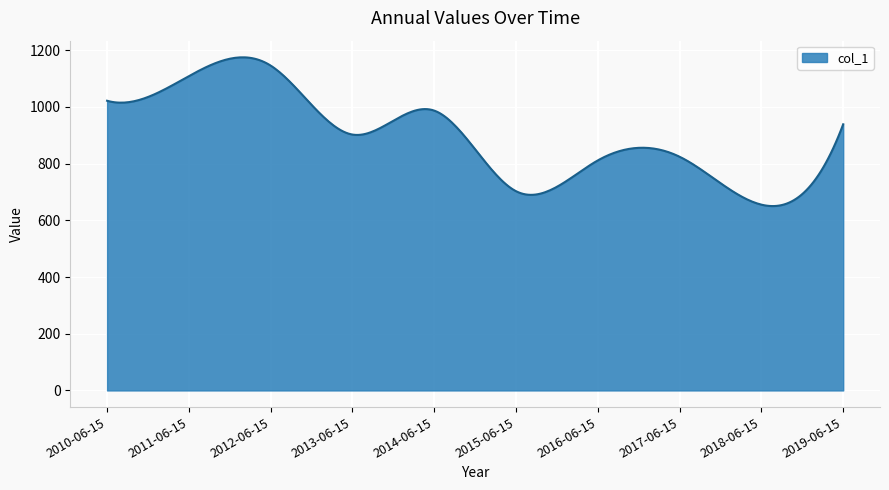

What is the difference between the maximum and minimum values?

524.8